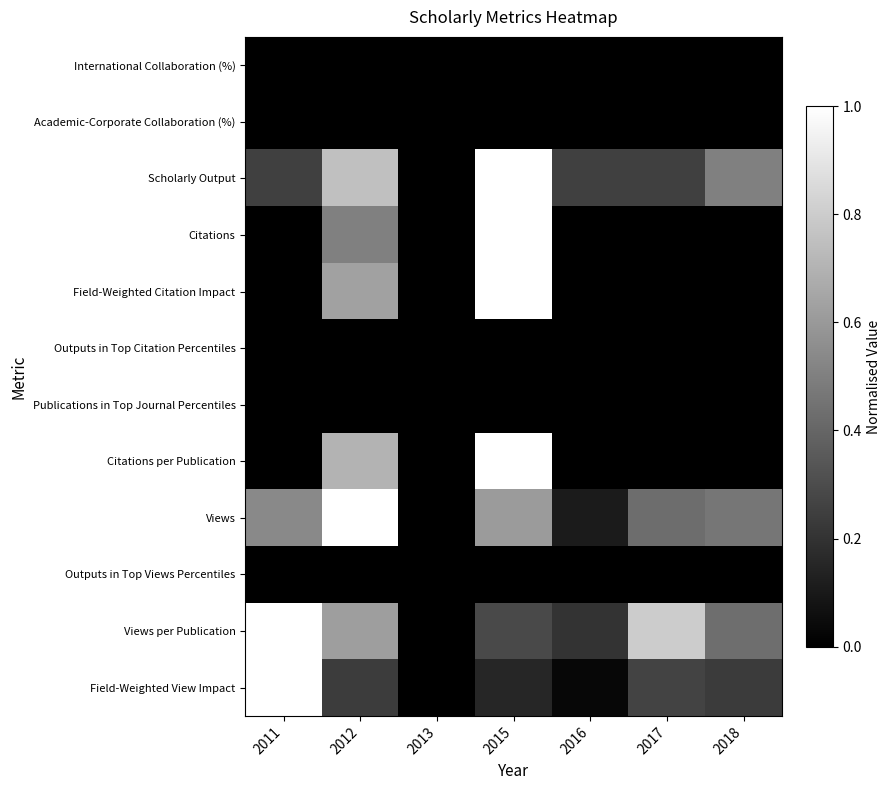

What is the spread (max minus min) of values at 2015?

1.0